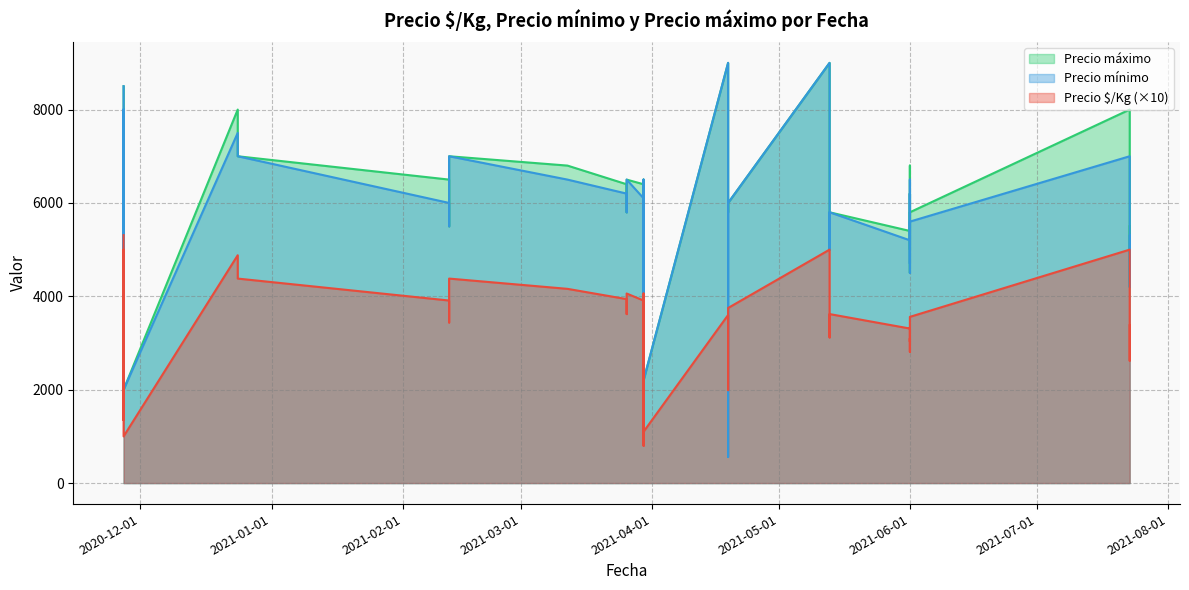

True or false: Precio mínimo has more than 0 points higher than both neighbors.

True